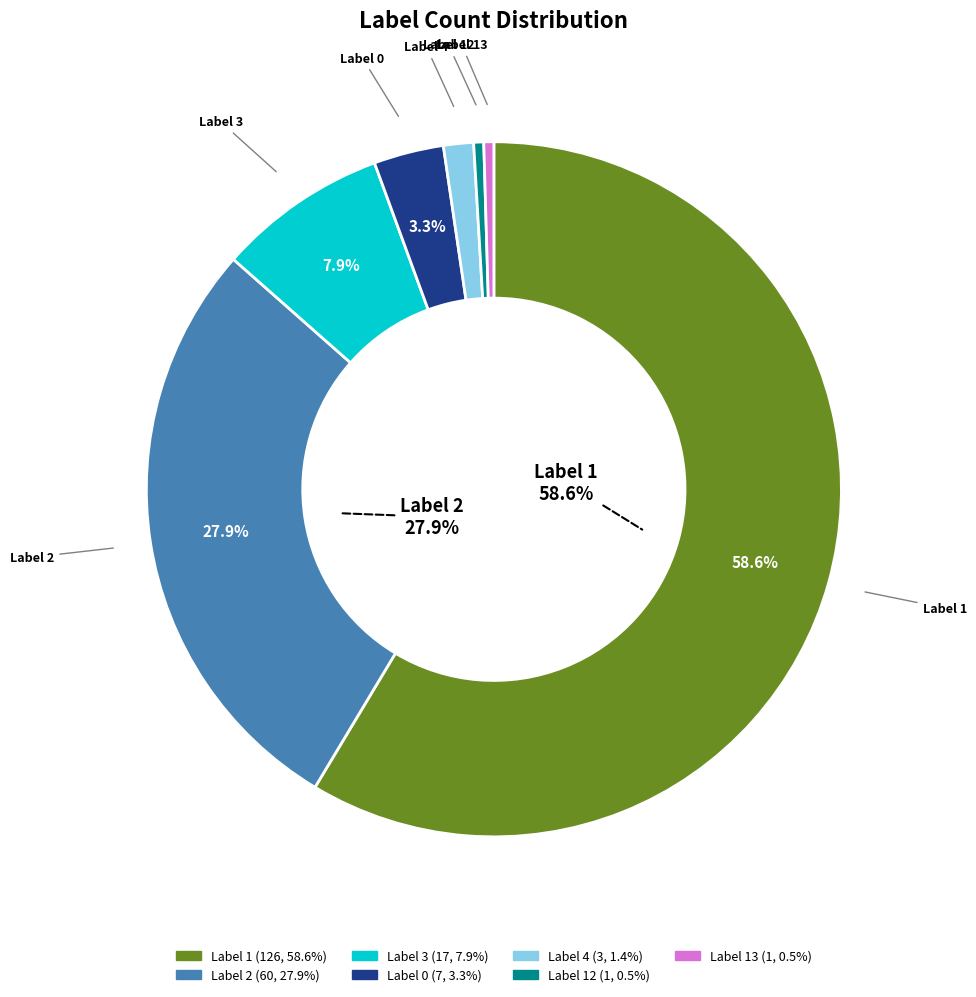

Is there any slice that represents more than half of the pie?

Yes